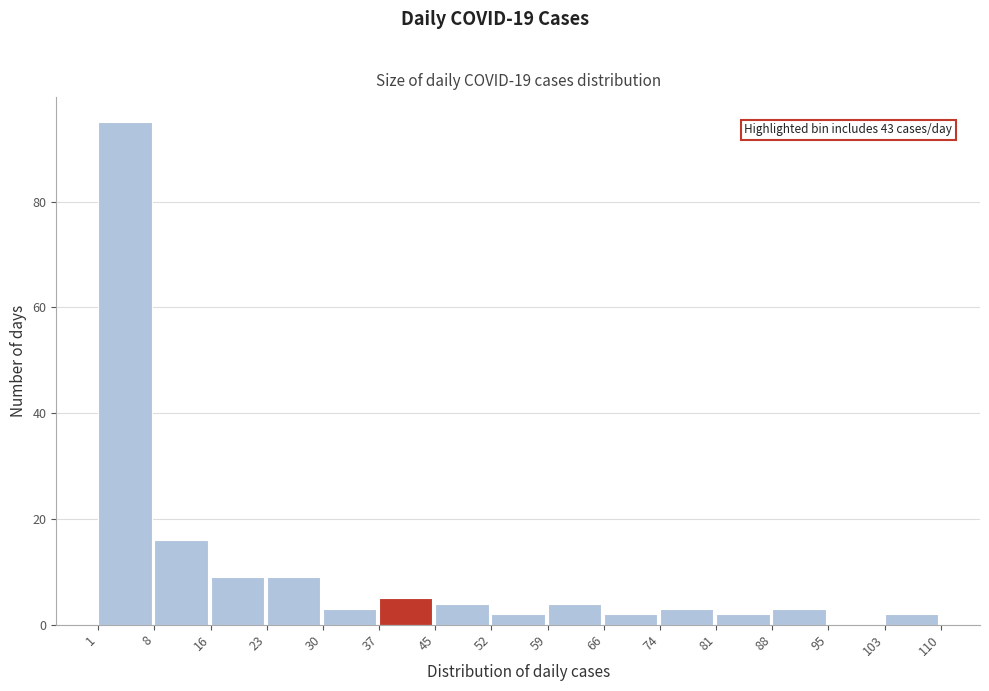

Which range on the x-axis has the tallest bar?

1 to 8